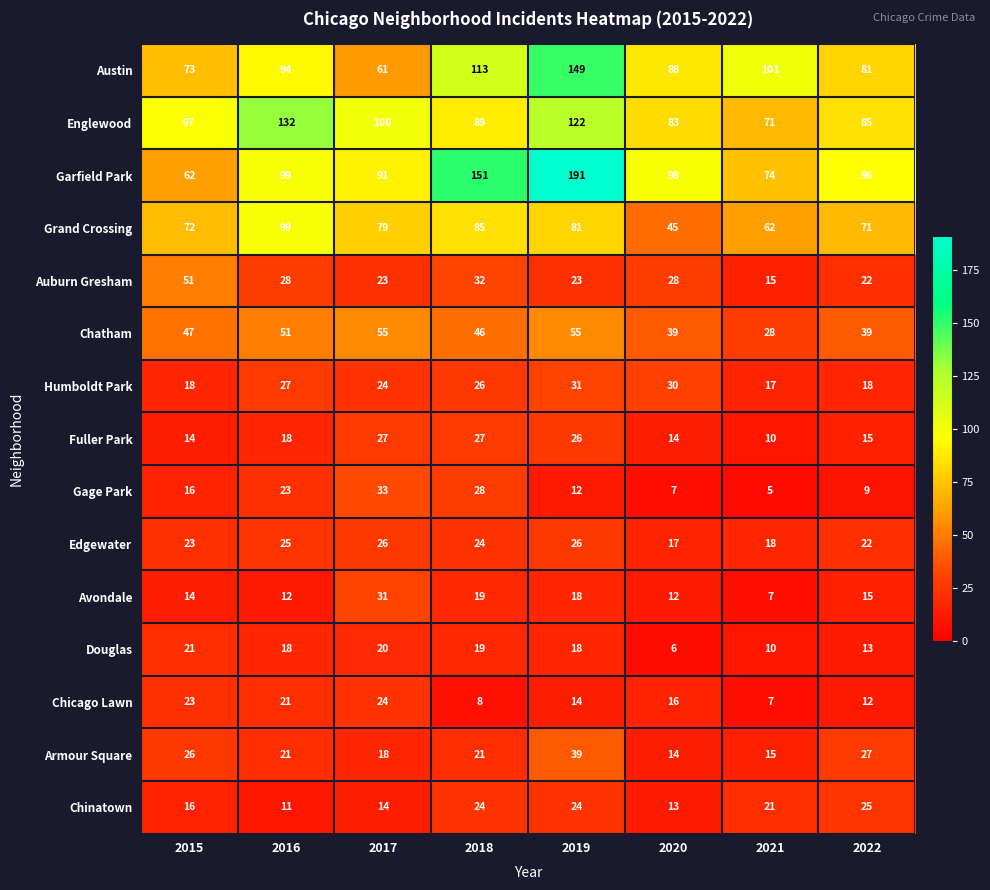

What is the maximum value for Edgewater?

26